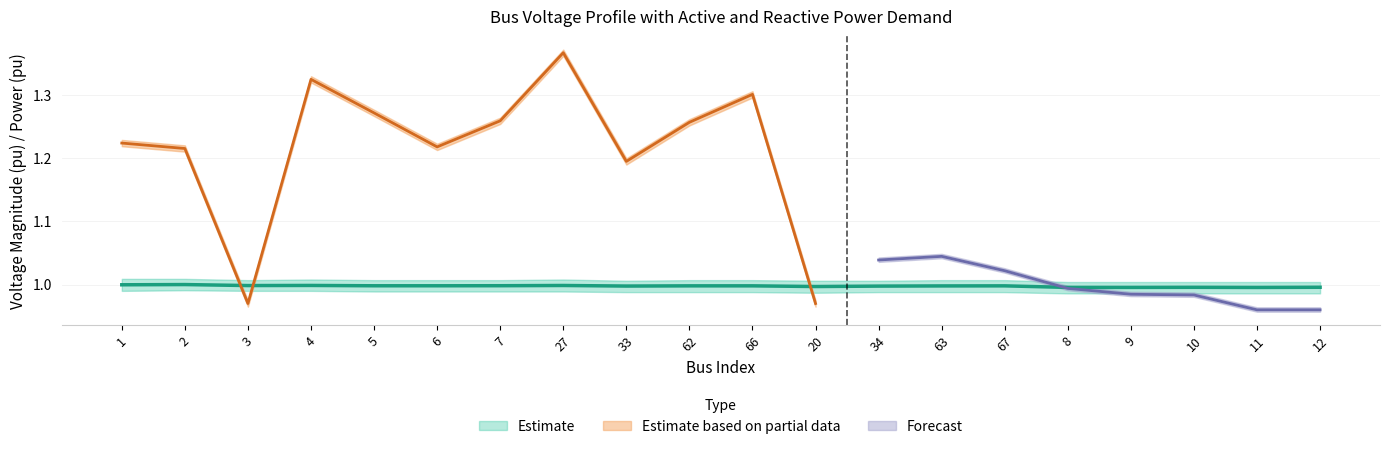

What is the average value of the Vm series?

1.0